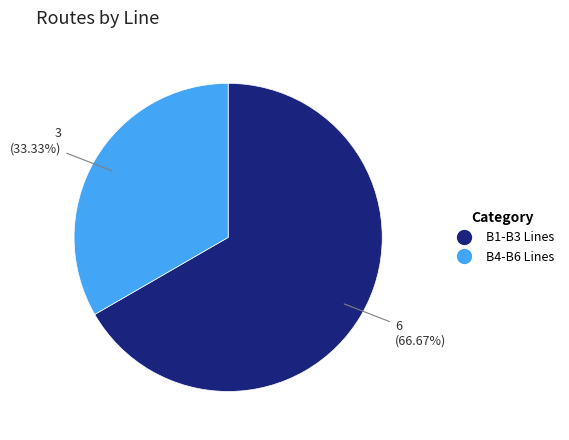

To the nearest percent, what is the difference between the largest and smallest slice percentages?

33%